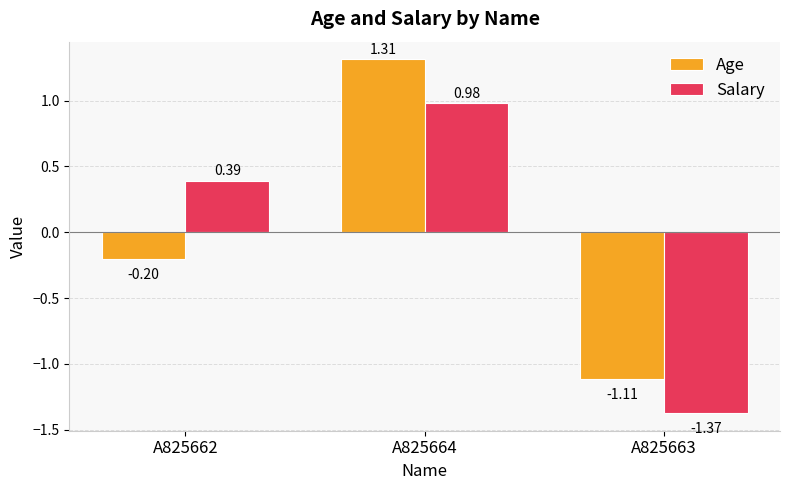

At A825662, list the series in order from smallest to largest.

Age, Salary